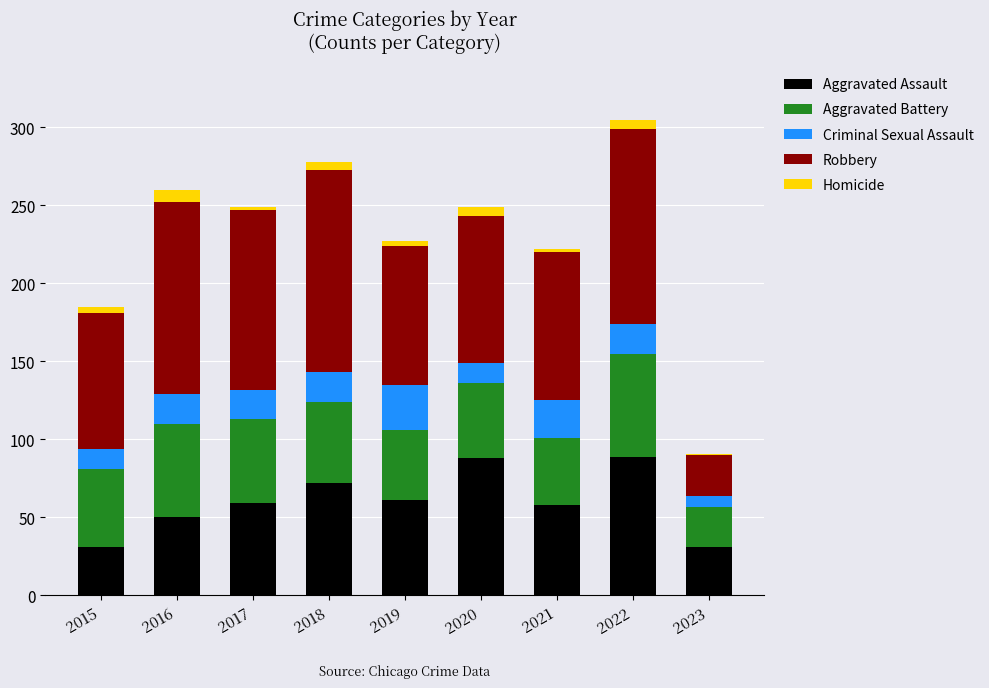

How many Aggravated Assault values are between 50 and 72?

5